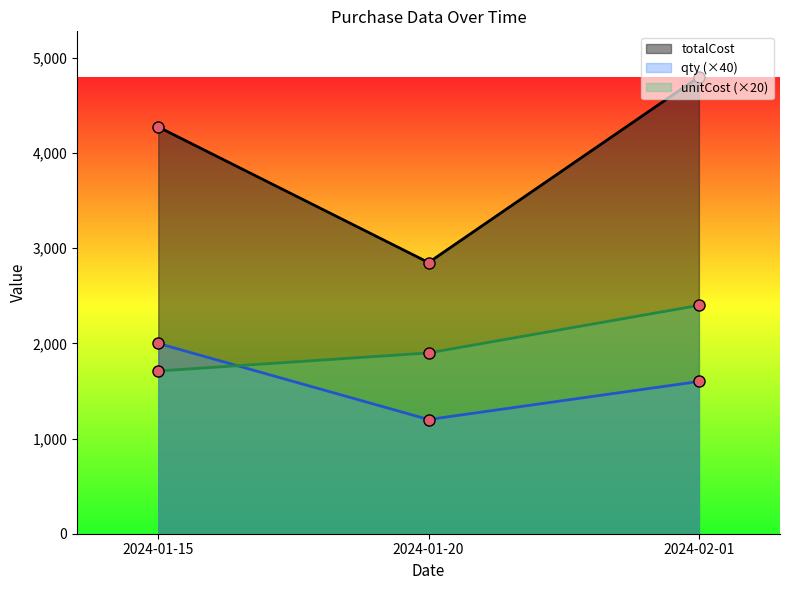

What are all the series names shown in the legend?

totalCost, qty (×40), unitCost (×20)